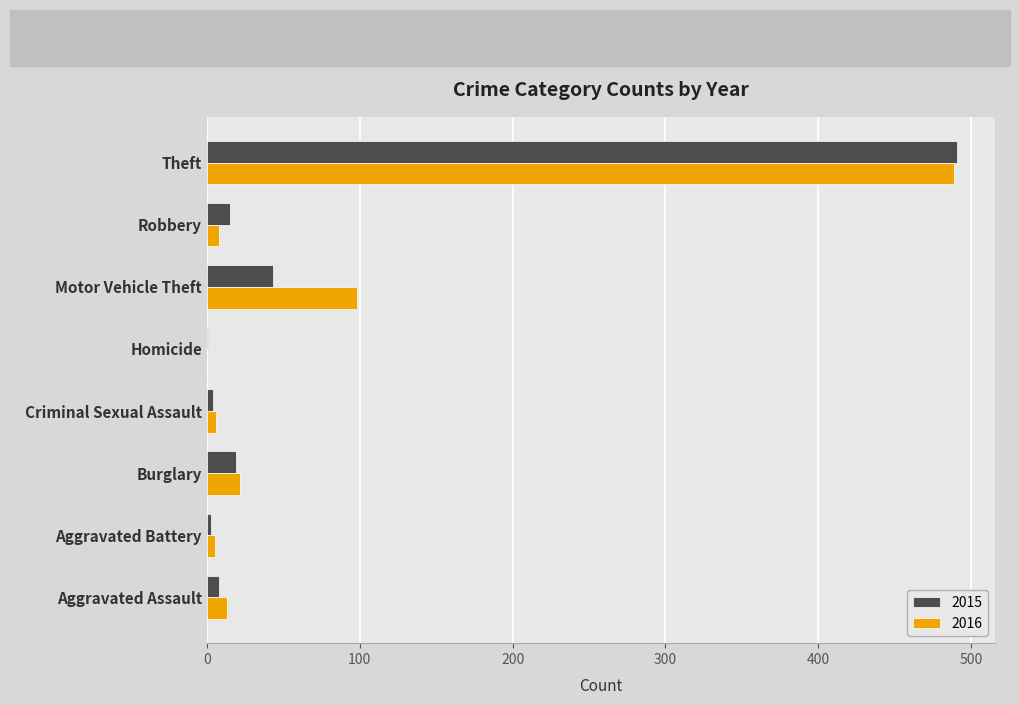

What is the total value across all series at Burglary?

41